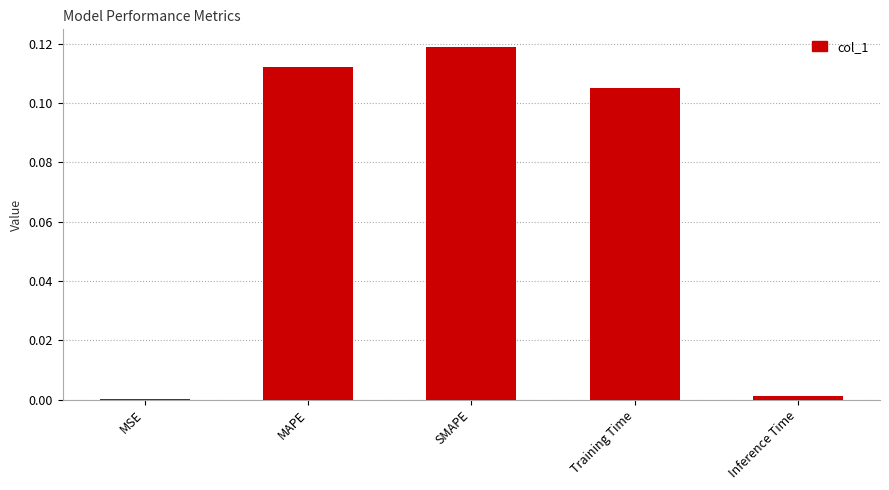

The chart shows a value of 0.0 at Inference Time. True or false?

True